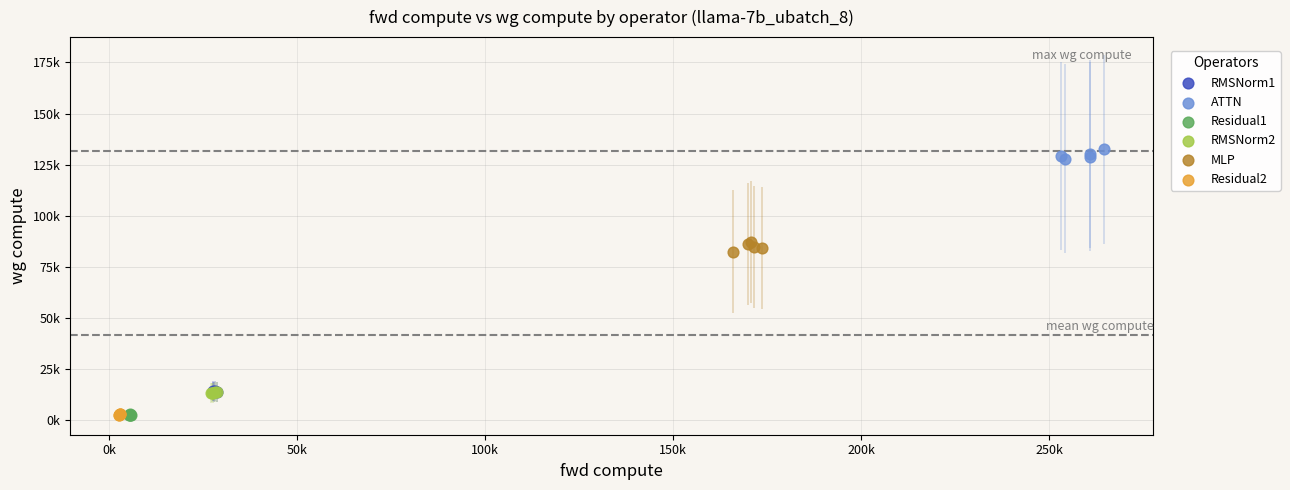

What are all the series names shown in the legend?

RMSNorm1, ATTN, Residual1, RMSNorm2, MLP, Residual2